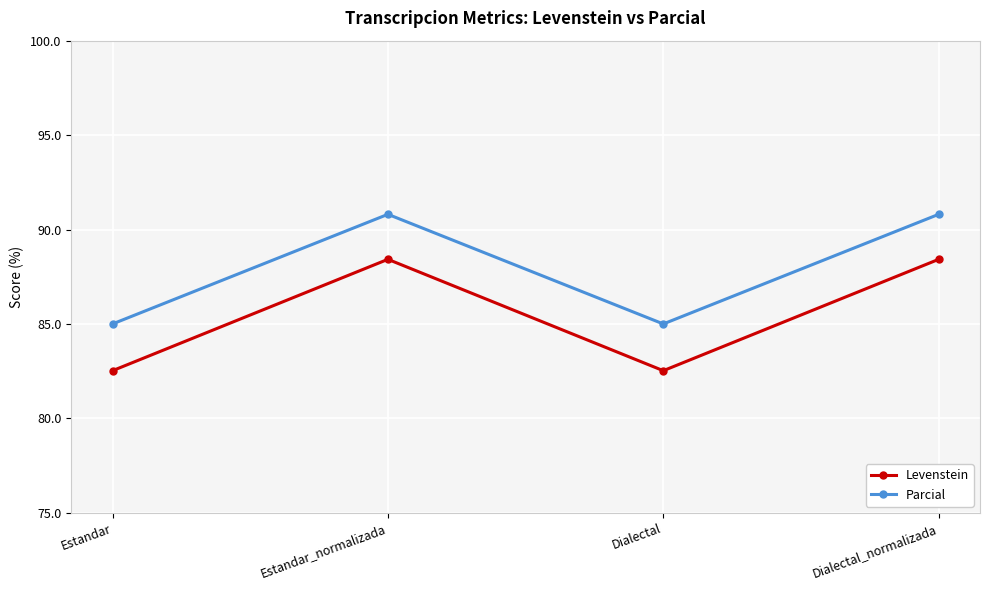

List the series in order of their overall mean, highest first.

Parcial, Levenstein